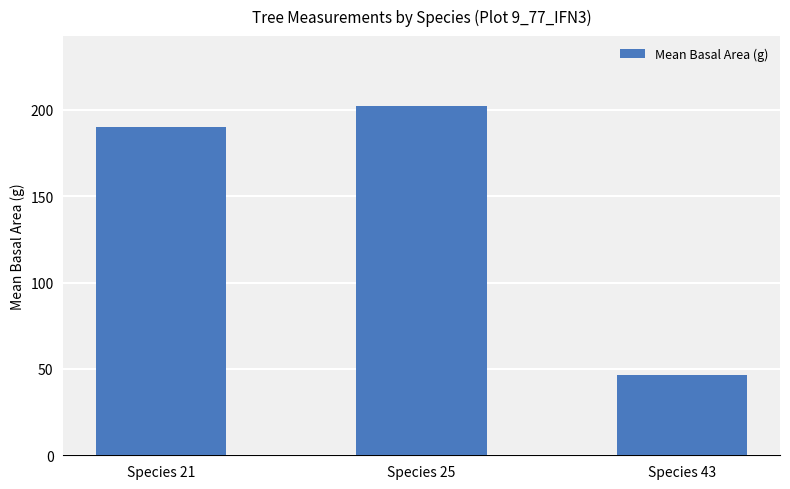

What is the difference between the values at Species 21 and Species 43?

143.8